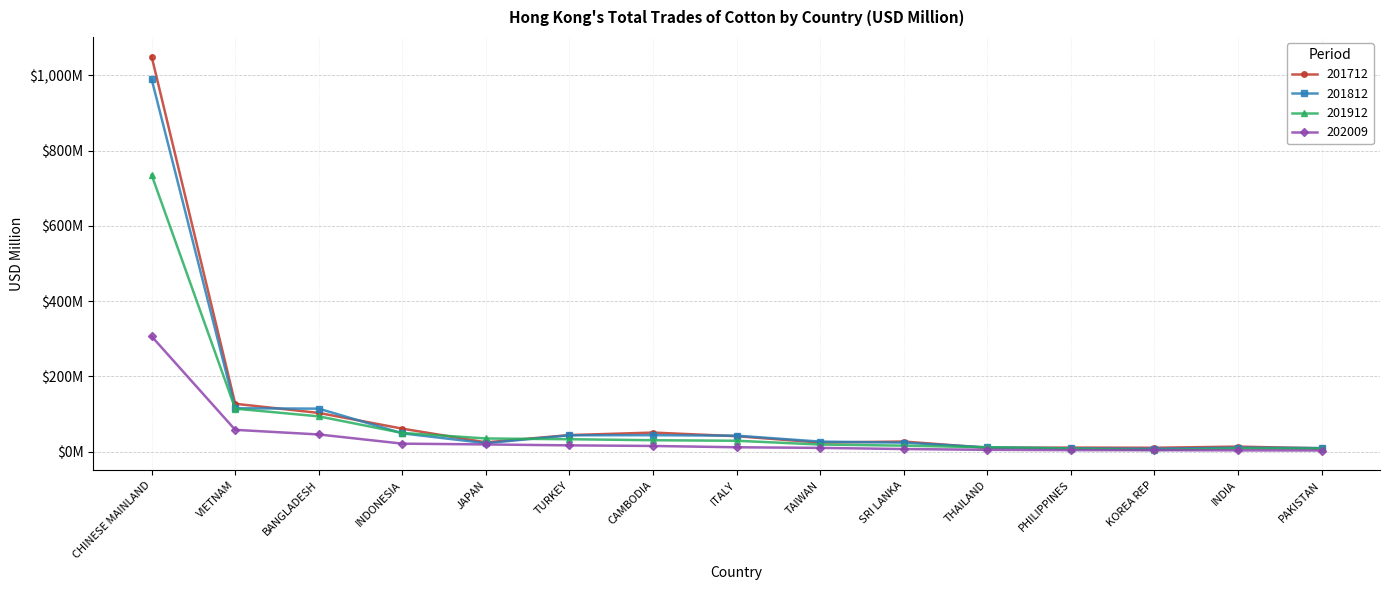

What are all the series names shown in the legend?

201712, 201812, 201912, 202009